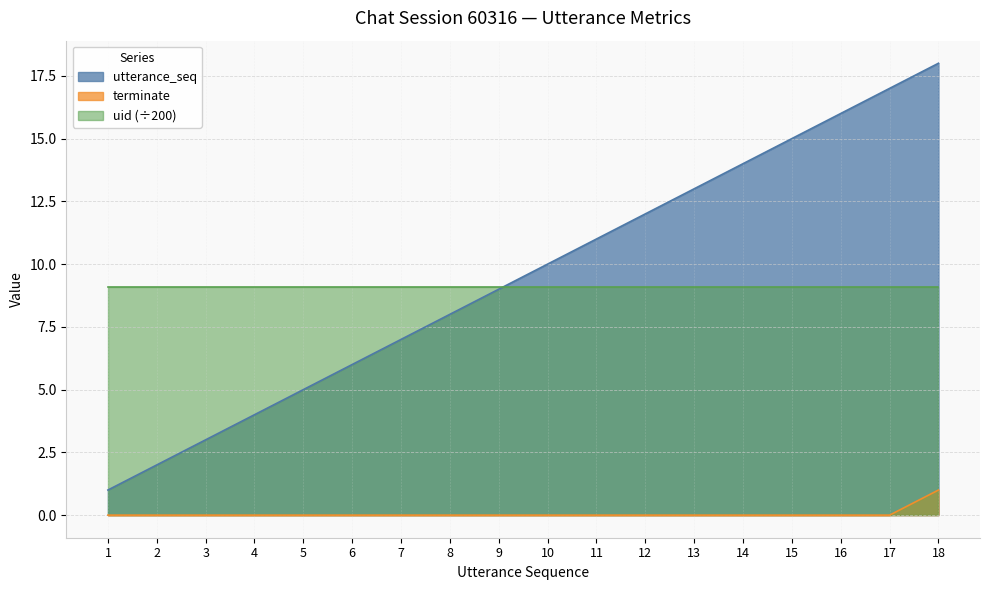

How many values in terminate are above zero?

1